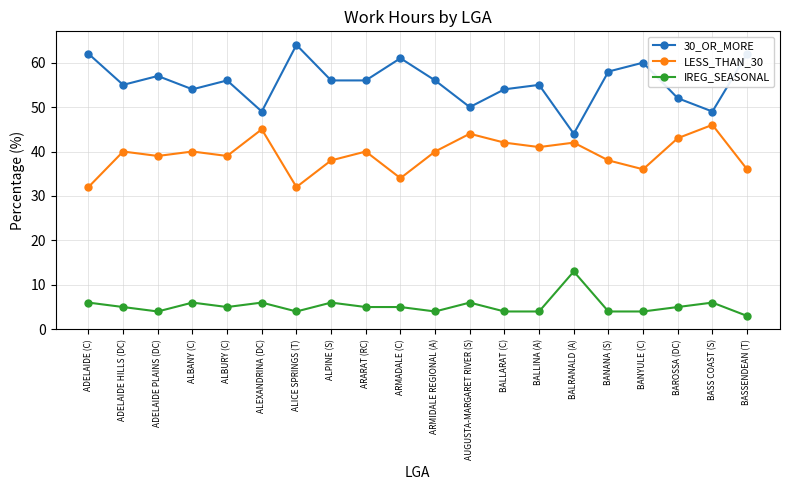

How many data points in LESS_THAN_30 are less than 40?

9